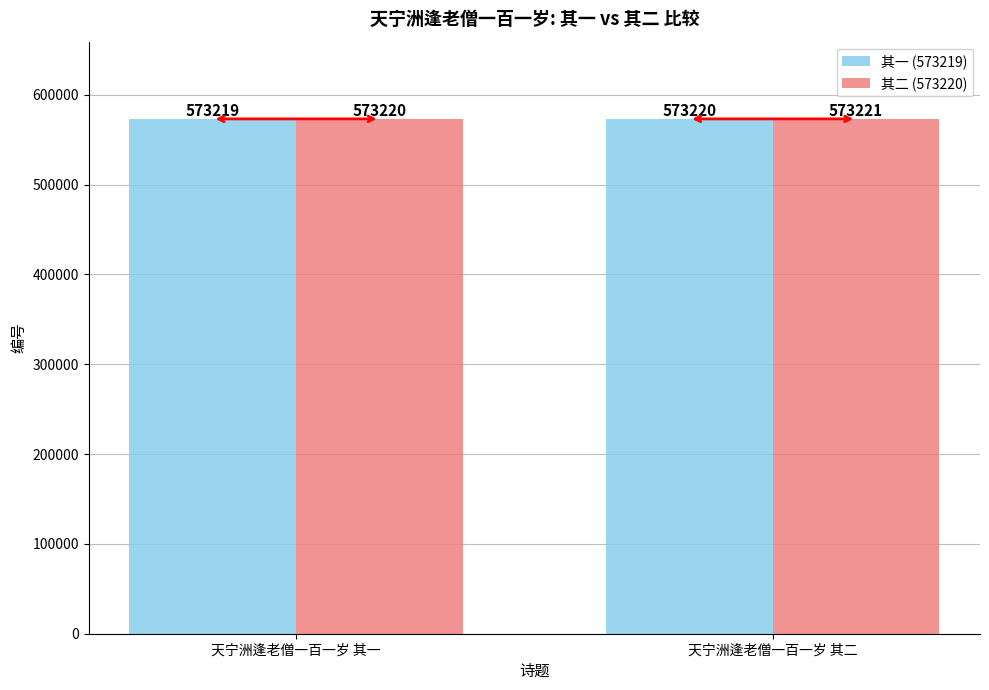

At which category is the sum across all series the highest?

天宁洲逢老僧一百一岁 其二